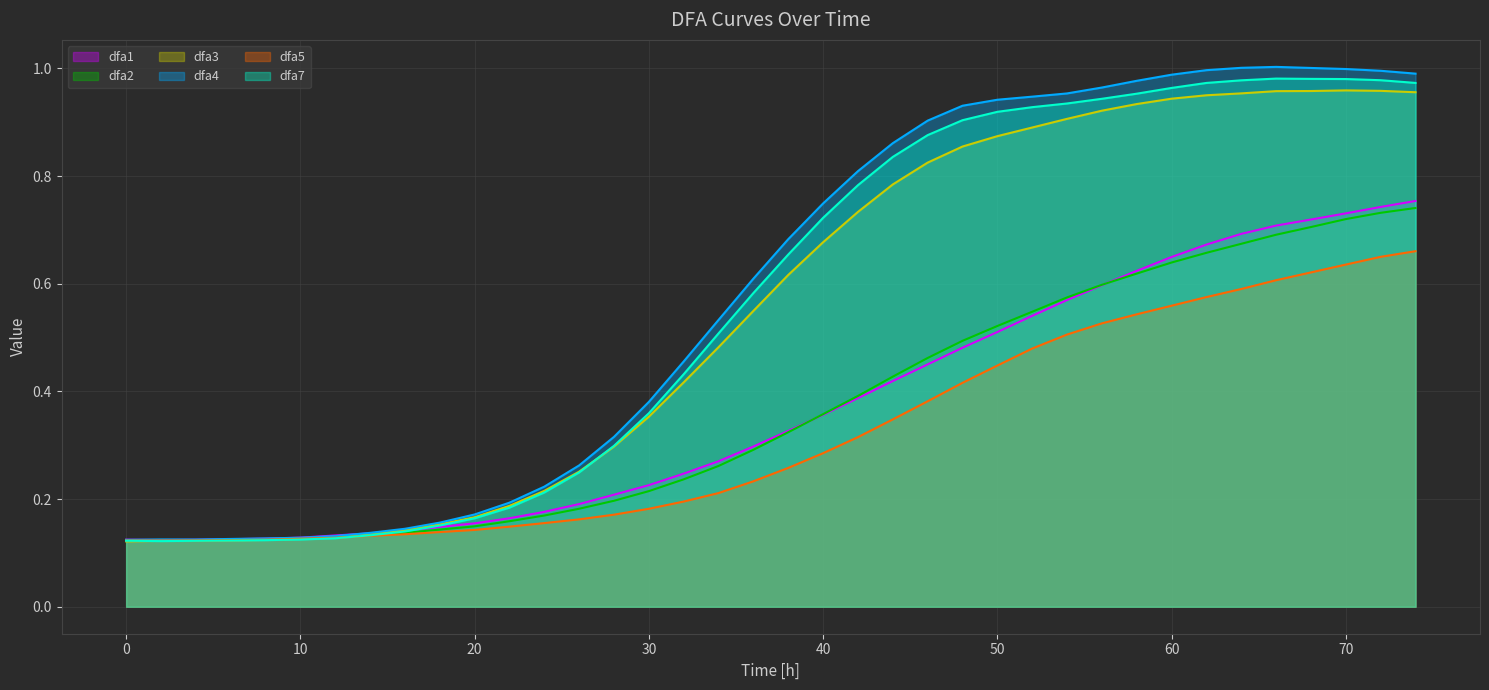

What is the sum of all dfa2 line values?

14.0